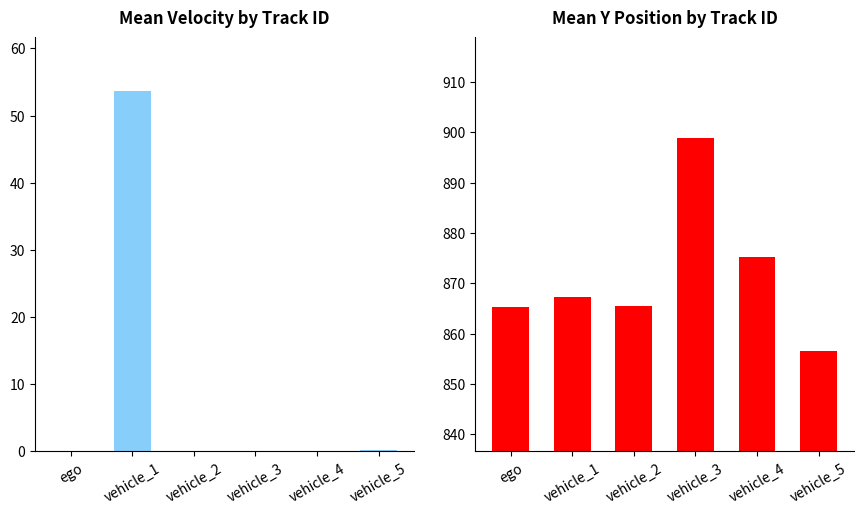

Reading left to right, what are all the values shown in this chart?

mean_V: 0.0	53.6	0.1	0.0	0.0	0.3
mean_Y: 865.3	867.3	865.5	898.9	875.2	856.6